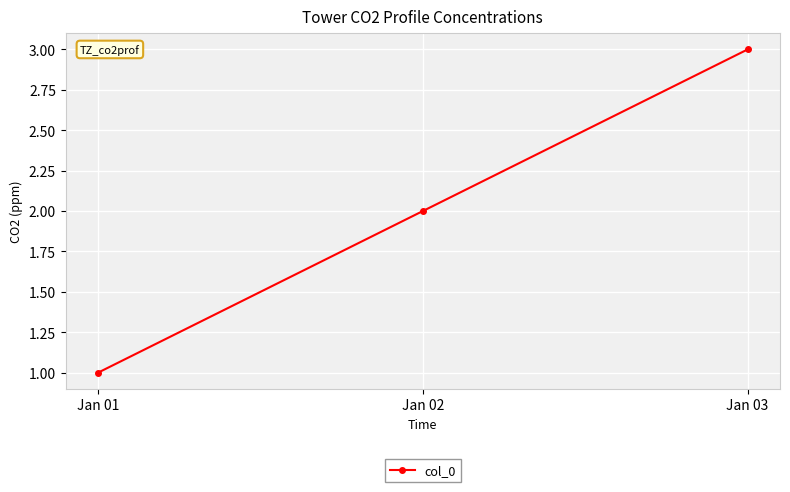

Reading right to left, what are all the values shown in this chart?

3	2	1